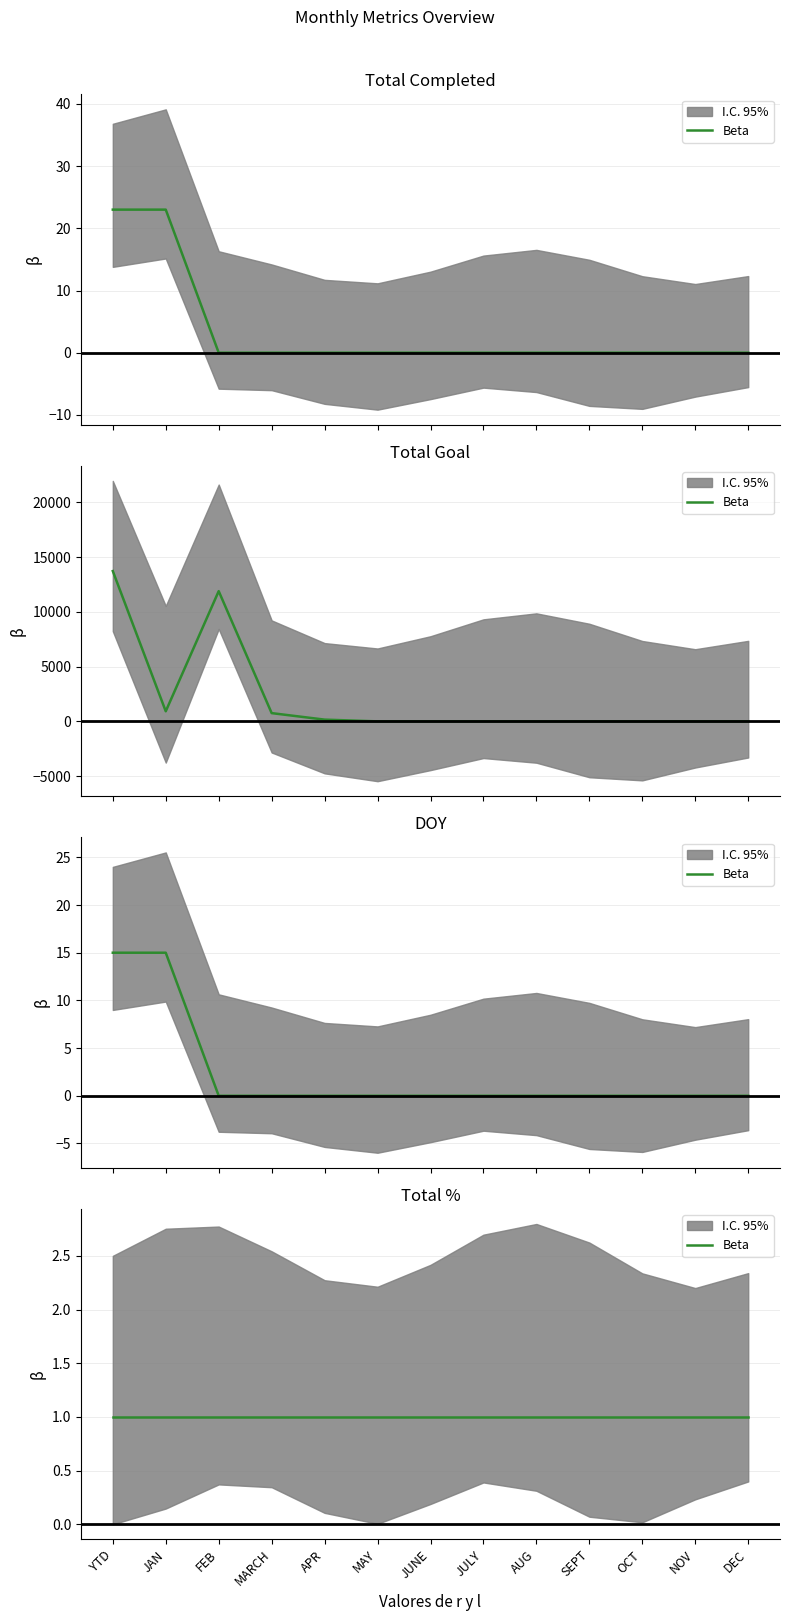

Is the value of Total Goal at JAN greater than the value of Total Completed at JULY?

Yes